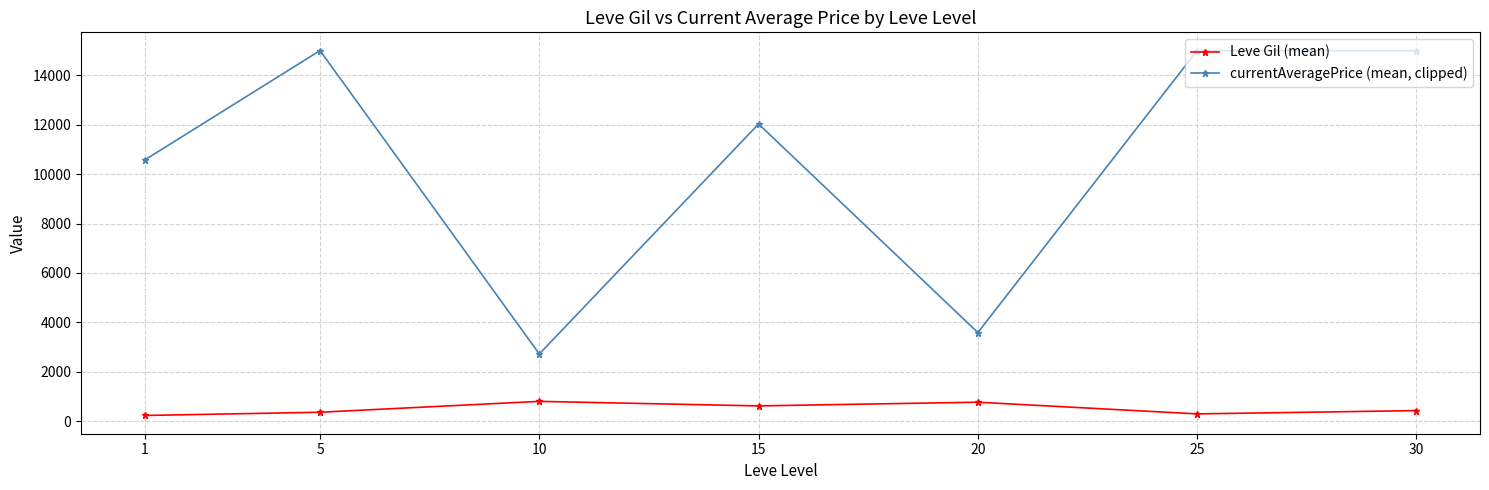

What is the average value of the Leve Gil (mean) series?

502.3